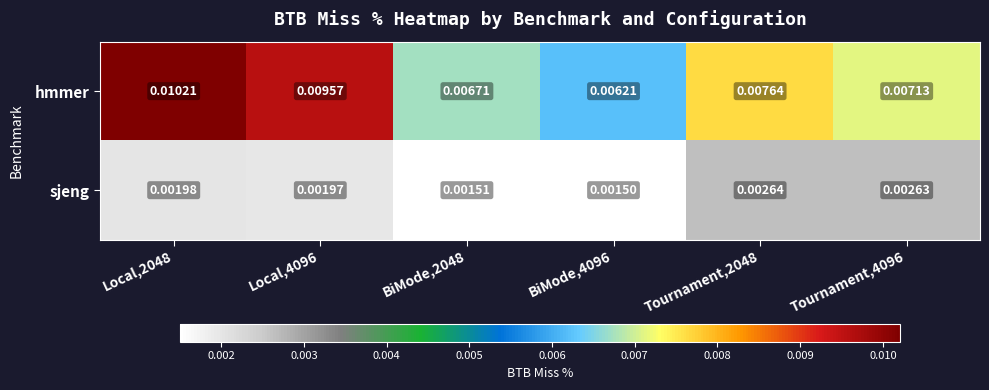

Between BiMode,4096 and Tournament,4096, which series saw the biggest shift?

sjeng